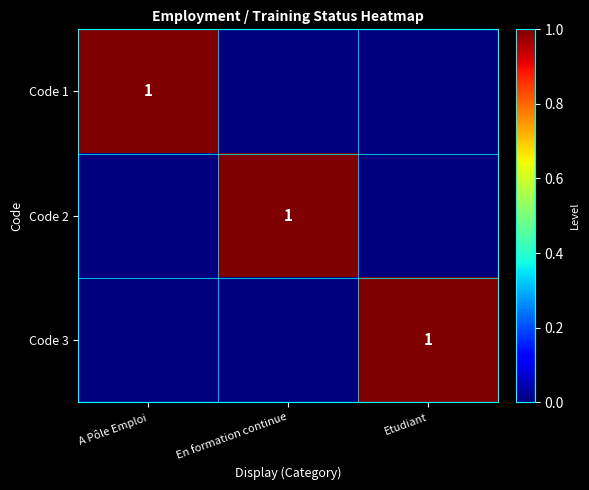

The value of Code 2 at En formation continue is 1. True or false?

True